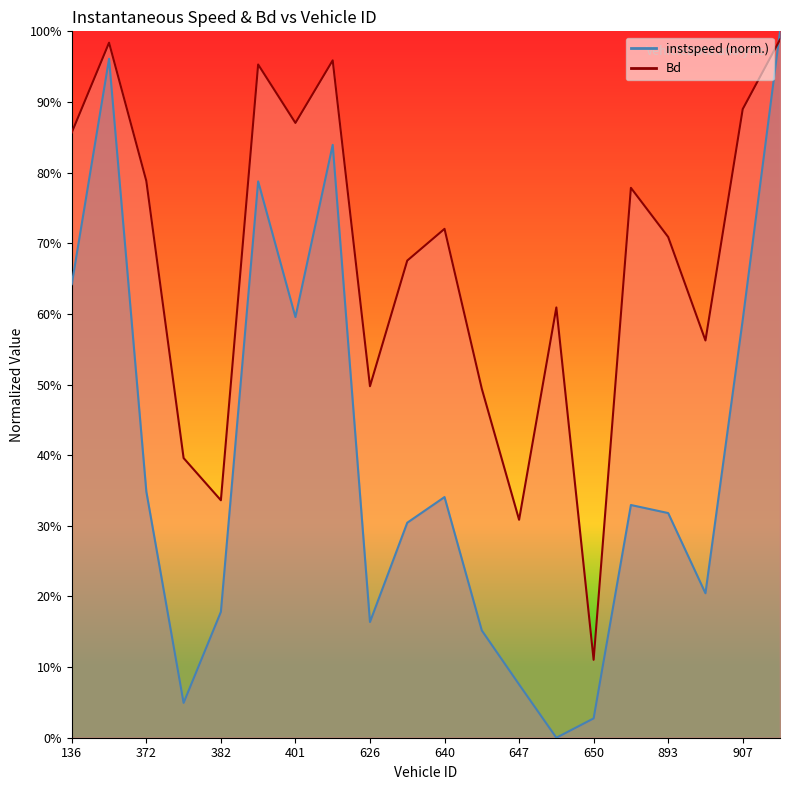

How many lines are shown in the chart?

2